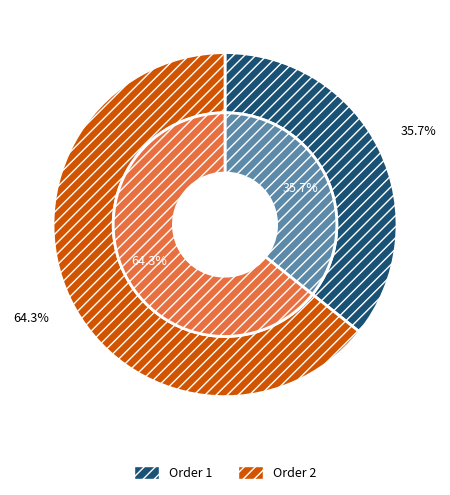

To the nearest percent, what is the combined percentage of 1 and 2?

100%